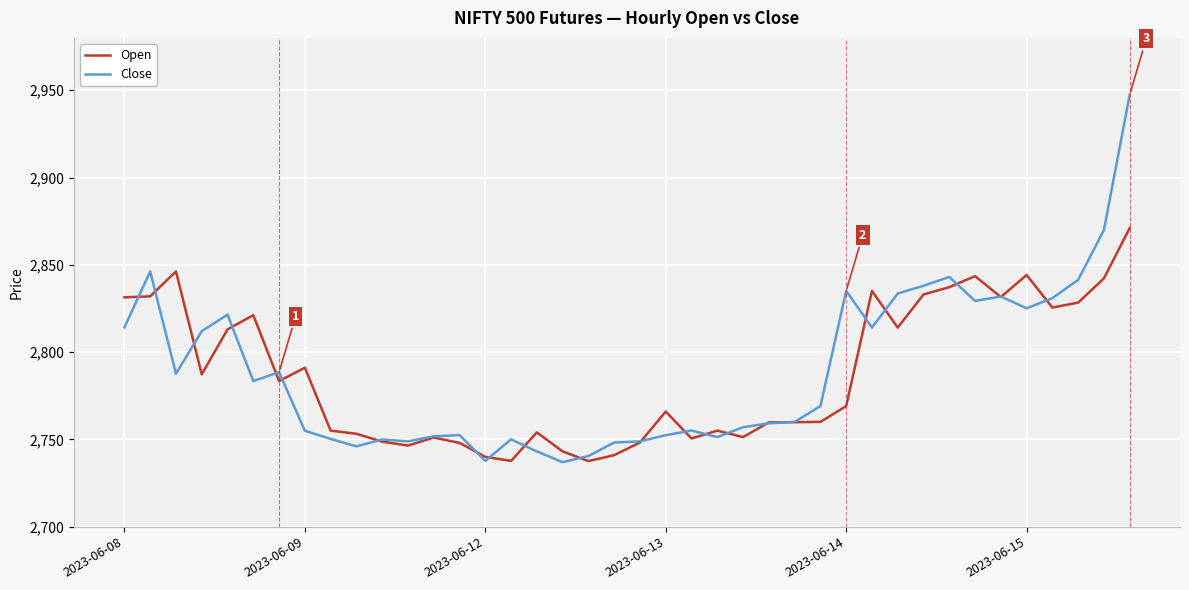

Rank the series by their maximum value, from lowest to highest.

Open, Close